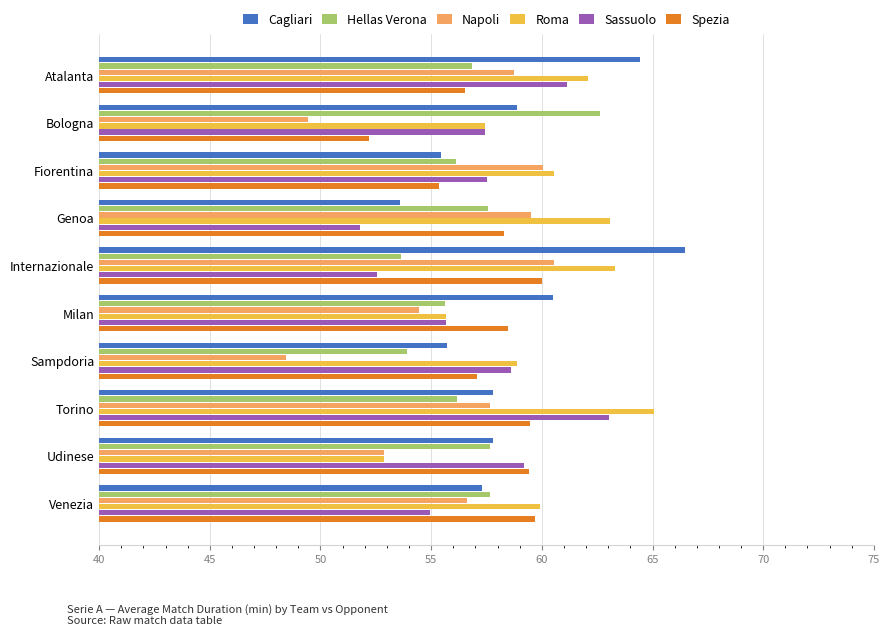

What value does the Hellas Verona series have at Torino?

56.2